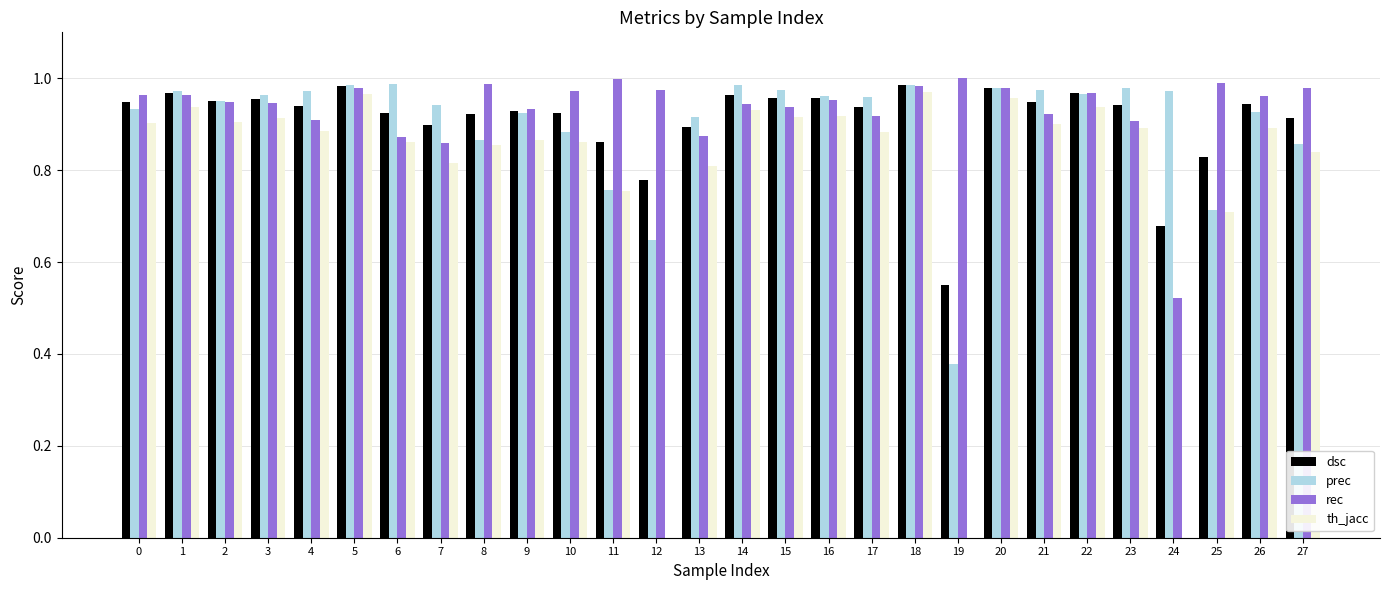

What is the sum of the rec values at 19 and 7?

1.9